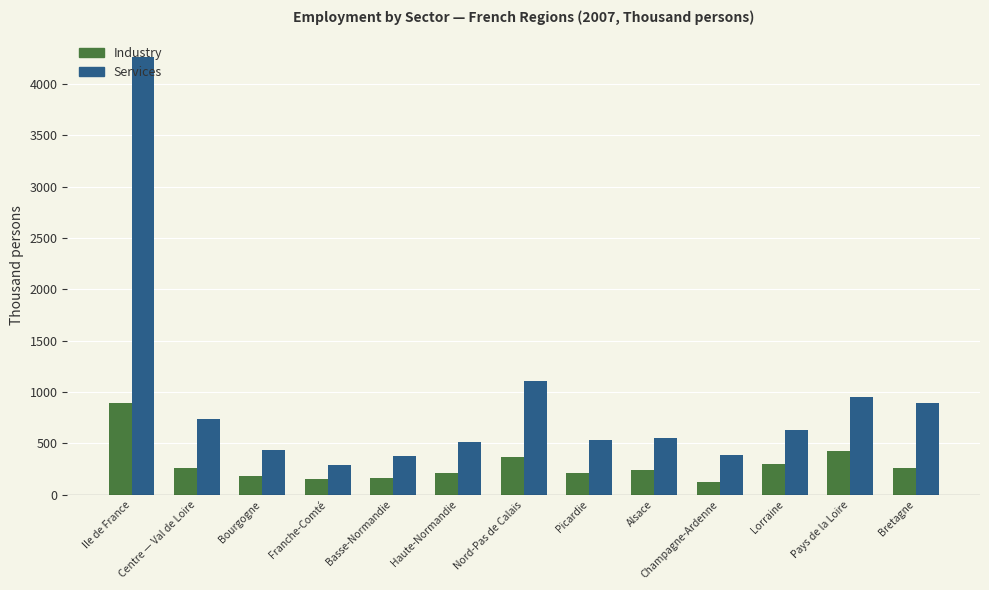

What is the spread (max minus min) of values at Haute-Normandie?

300.9